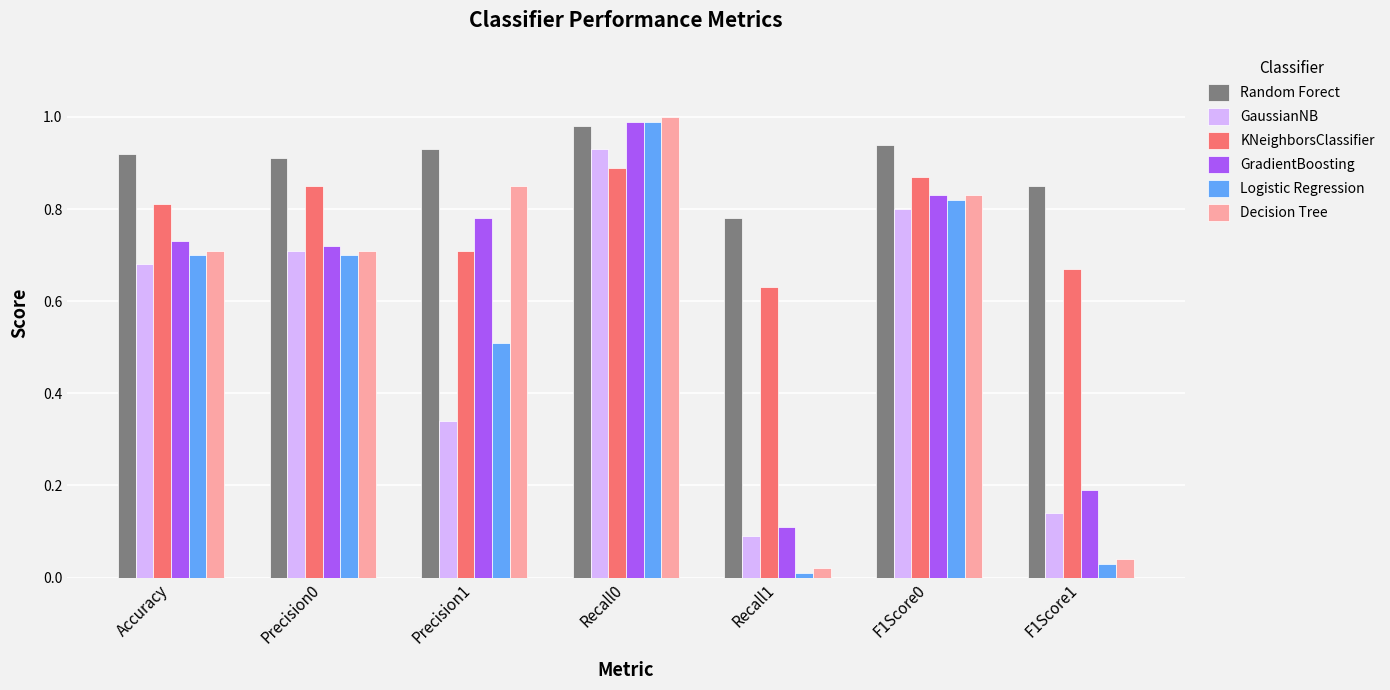

Which series changed the most between Recall1 and F1Score1?

GradientBoosting